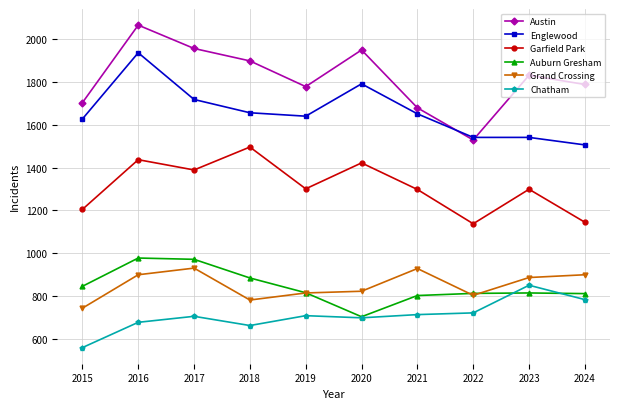

What is the highest value of the Englewood series?

1936